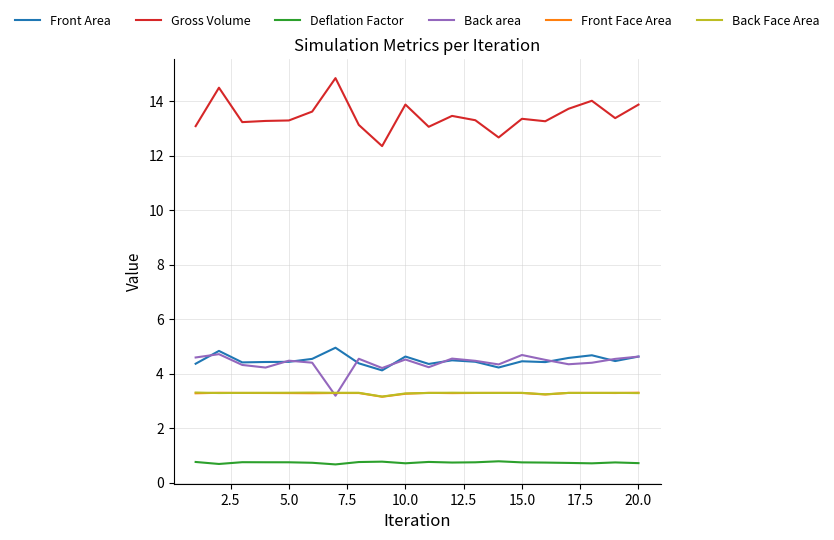

What is the maximum value shown in the chart?

14.8